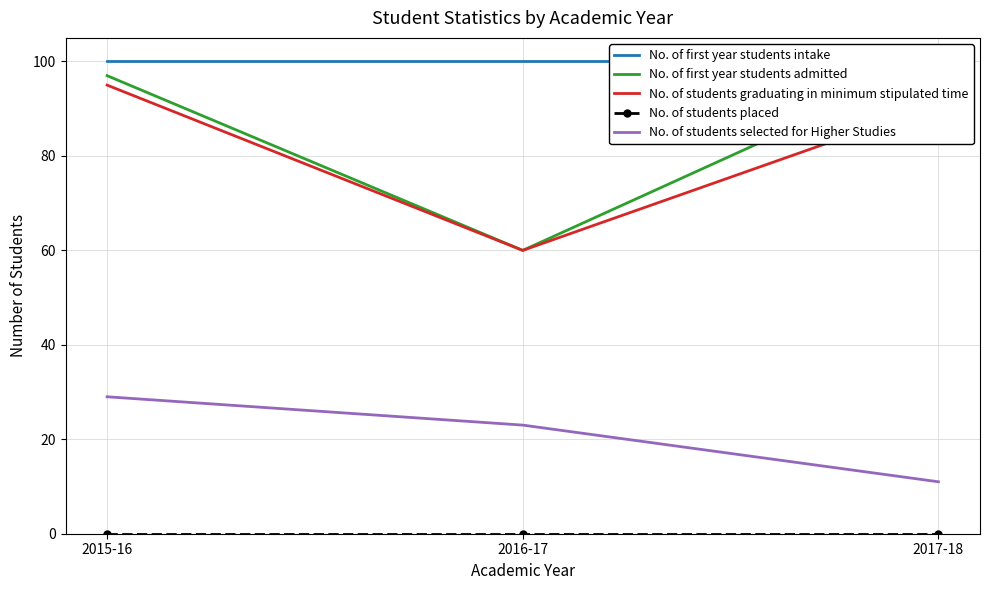

Which has a higher value, 2016-17 or 2017-18?

2016-17